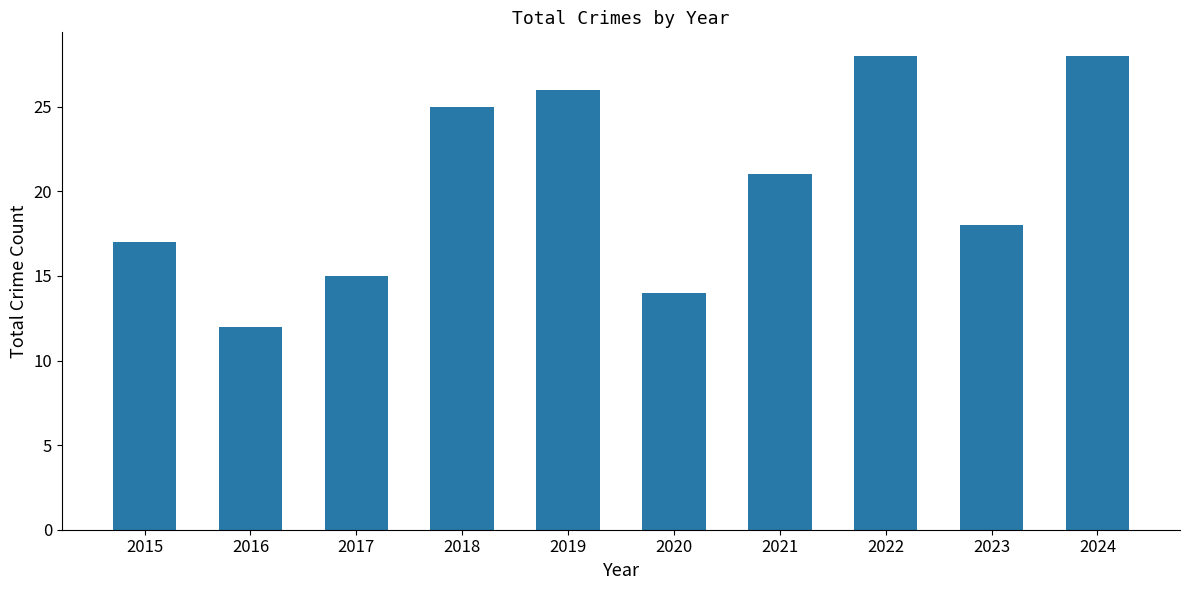

Which category has the lowest value across all series?

2016